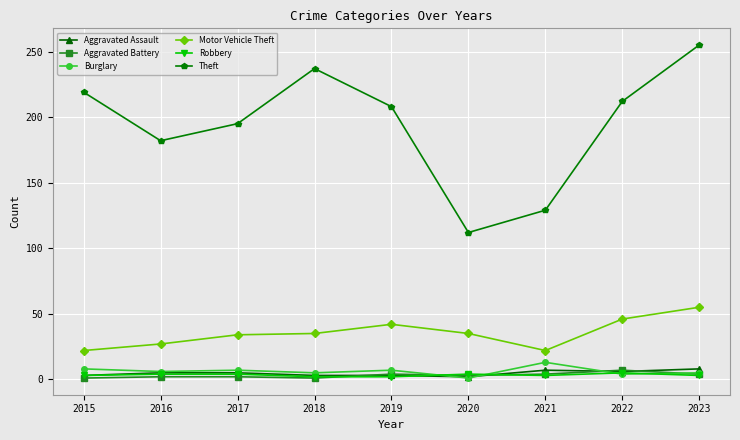

Which series has the largest total across all categories?

Theft